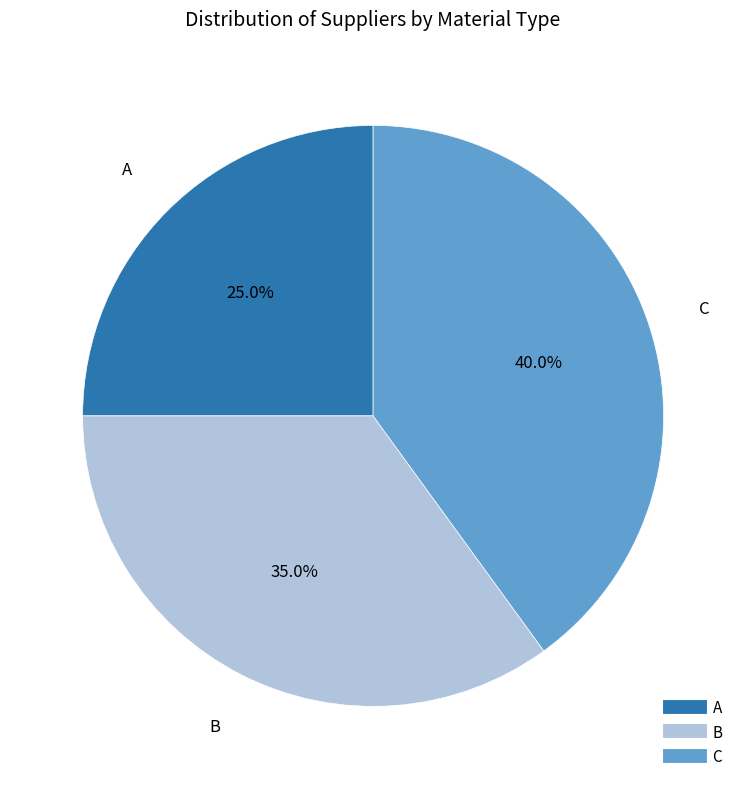

Which has a higher value, C or B?

C